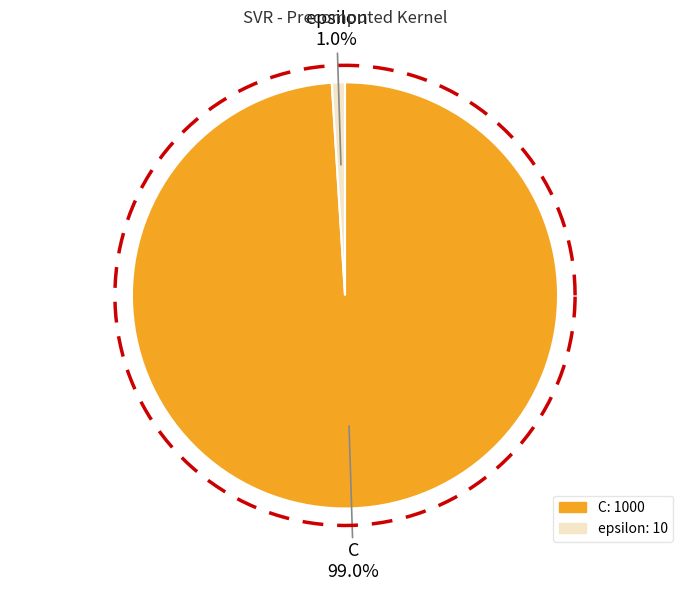

What is the smallest slice in the pie chart?

epsilon